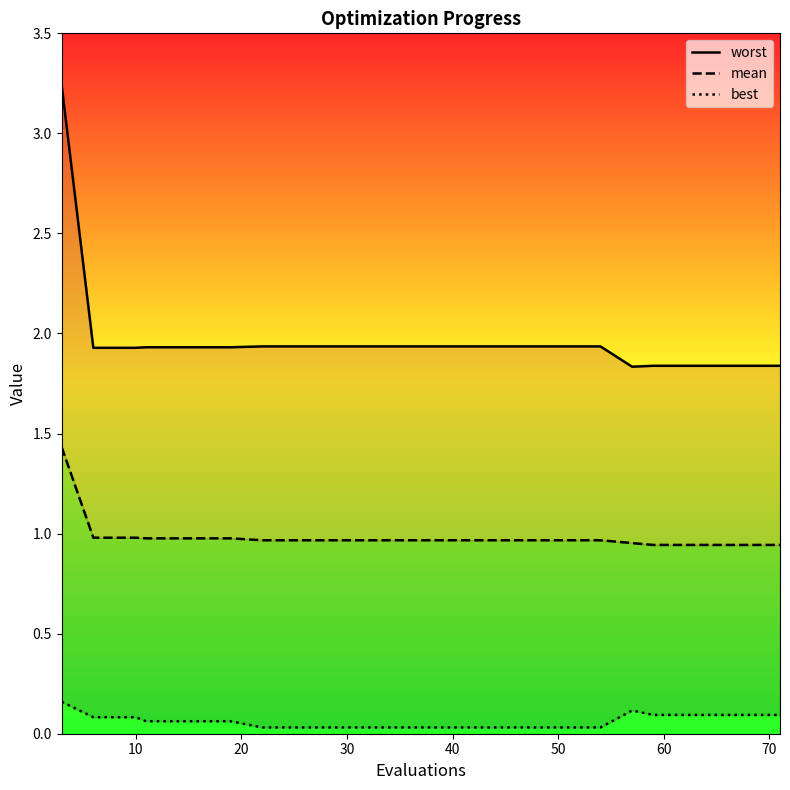

True or false: best and worst intersect in this chart.

False